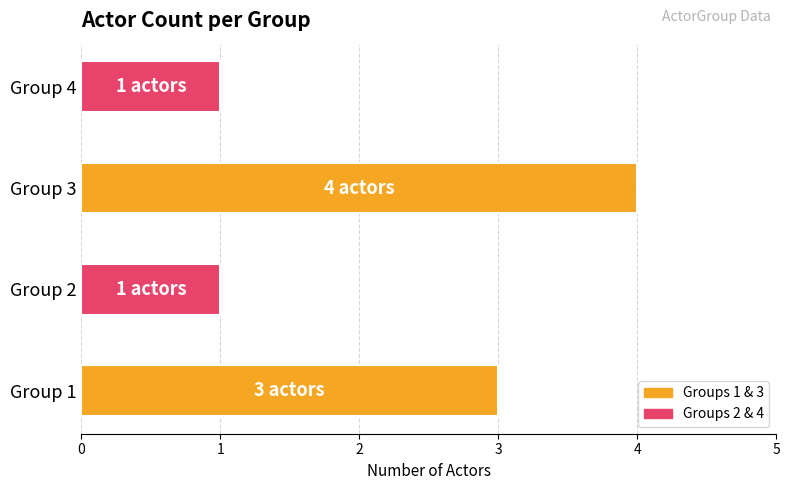

The value at Group 2 is 1. True or false?

True